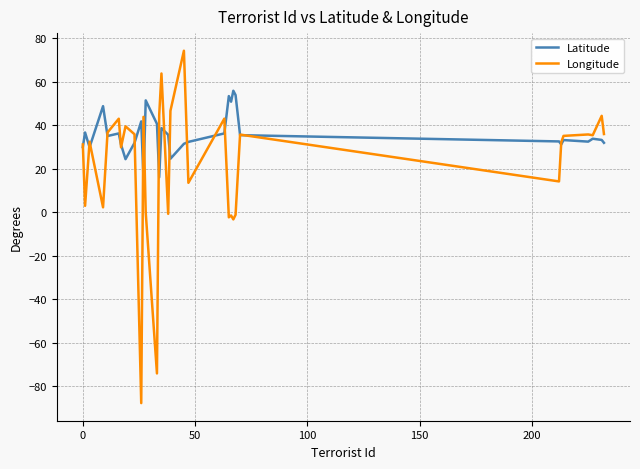

Rank the series by their average value, from highest to lowest.

Latitude, Longitude